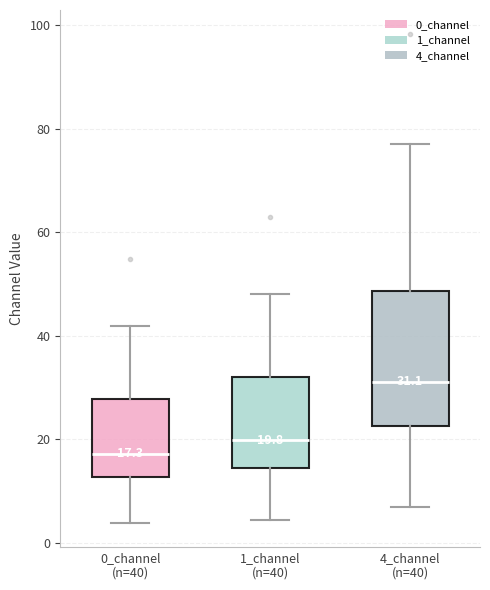

Which box is the tallest, from its lower edge to its upper edge?

4_channel (n=40)